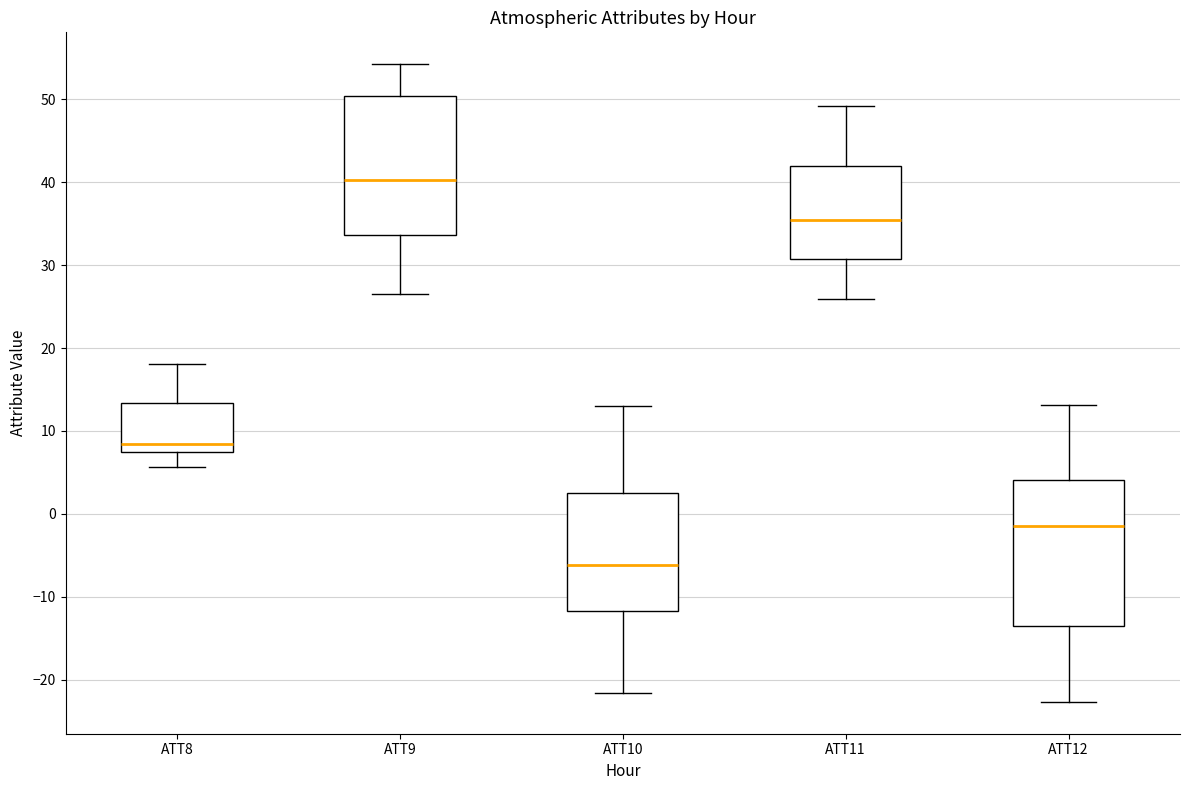

Reading left to right, read every box against the y-axis: the position of its median line, the range the box covers, and the ends of its whiskers. The values are not printed on the chart, so give them approximately, as read against the axis.

ATT8: median 8 (just above the box's lower edge), box 8 to 13, whiskers 6 to 18
ATT9: median 40, box 34 to 50, whiskers 26 to 54
ATT10: median -6, box -12 to 2, whiskers -22 to 13
ATT11: median 35, box 31 to 42, whiskers 26 to 49
ATT12: median -2, box -14 to 4, whiskers -23 to 13